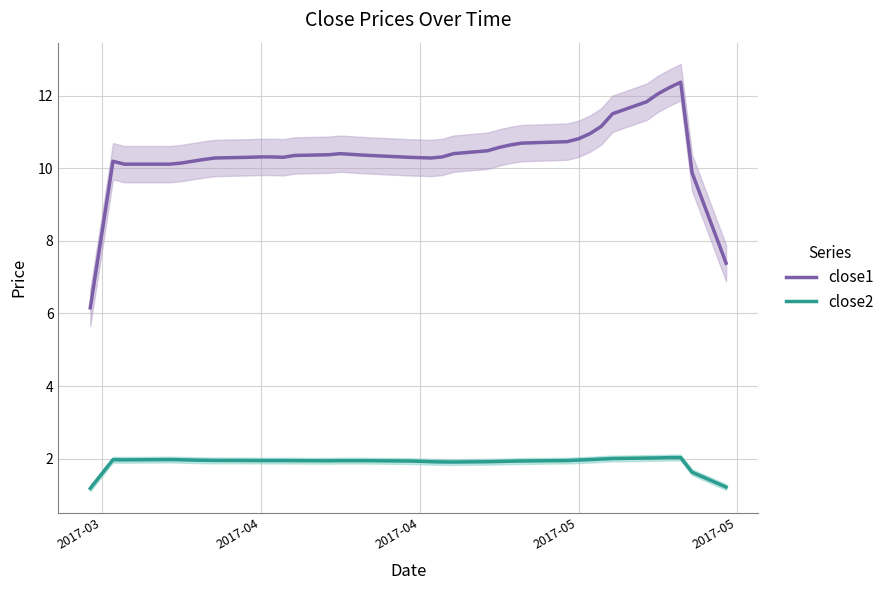

What is the total value across all series at 14?

12.3